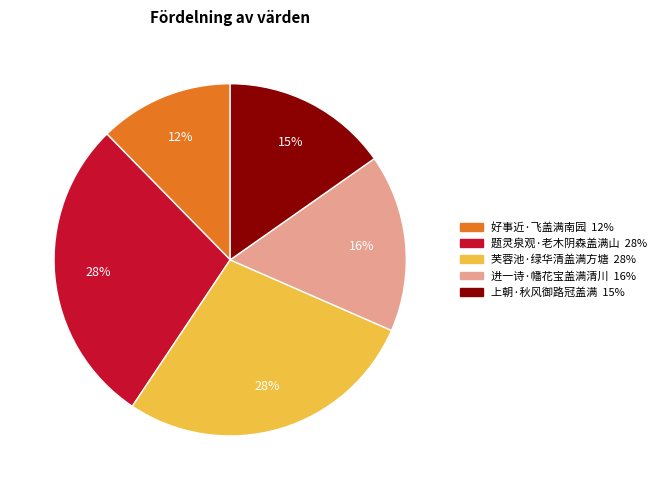

Count the number of slices in the pie.

5